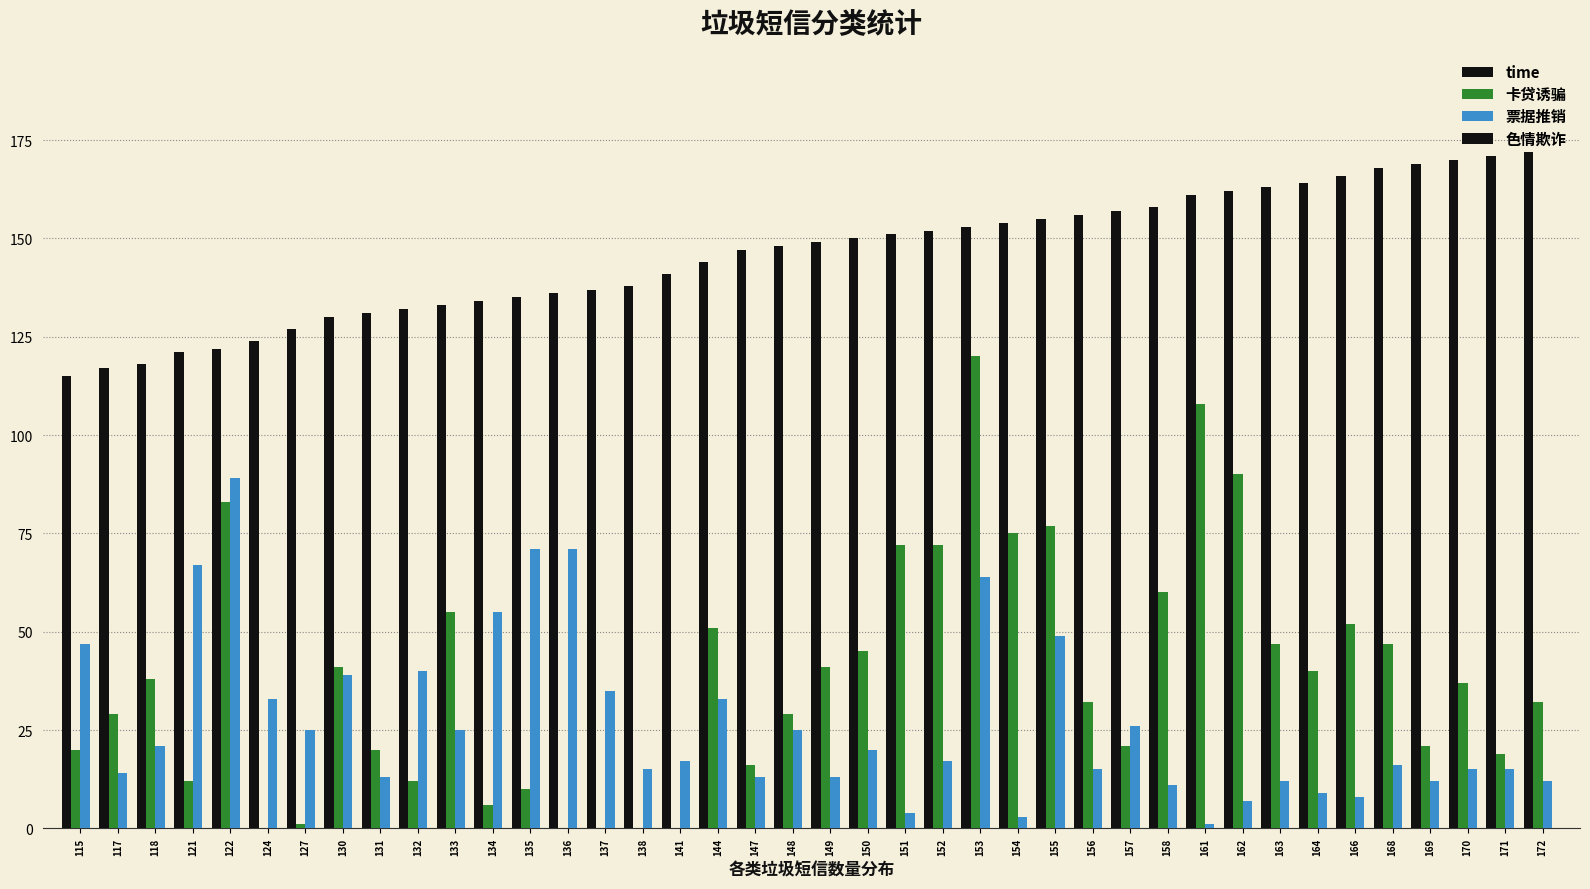

Reading left to right, what are all the values shown in this chart?

time: 115=115	117=117	118=118	121=121	122=122	124=124	127=127	130=130	131=131	132=132	133=133	134=134	135=135	136=136	137=137	138=138	141=141	144=144	147=147	148=148	149=149	150=150	151=151	152=152	153=153	154=154	155=155	156=156	157=157	158=158	161=161	162=162	163=163	164=164	166=166	168=168	169=169	170=170	171=171	172=172
卡贷诱骗: 115=20	117=29	118=38	121=12	122=83	124=0	127=1	130=41	131=20	132=12	133=55	134=6	135=10	136=0	137=0	138=0	141=0	144=51	147=16	148=29	149=41	150=45	151=72	152=72	153=120	154=75	155=77	156=32	157=21	158=60	161=108	162=90	163=47	164=40	166=52	168=47	169=21	170=37	171=19	172=32
票据推销: 115=47	117=14	118=21	121=67	122=89	124=33	127=25	130=39	131=13	132=40	133=25	134=55	135=71	136=71	137=35	138=15	141=17	144=33	147=13	148=25	149=13	150=20	151=4	152=17	153=64	154=3	155=49	156=15	157=26	158=11	161=1	162=7	163=12	164=9	166=8	168=16	169=12	170=15	171=15	172=12
色情欺诈: 115=0	117=0	118=0	121=0	122=0	124=0	127=0	130=0	131=0	132=0	133=0	134=0	135=0	136=0	137=0	138=0	141=0	144=0	147=0	148=0	149=0	150=0	151=0	152=0	153=0	154=0	155=0	156=0	157=0	158=0	161=0	162=0	163=0	164=0	166=0	168=0	169=0	170=0	171=0	172=0